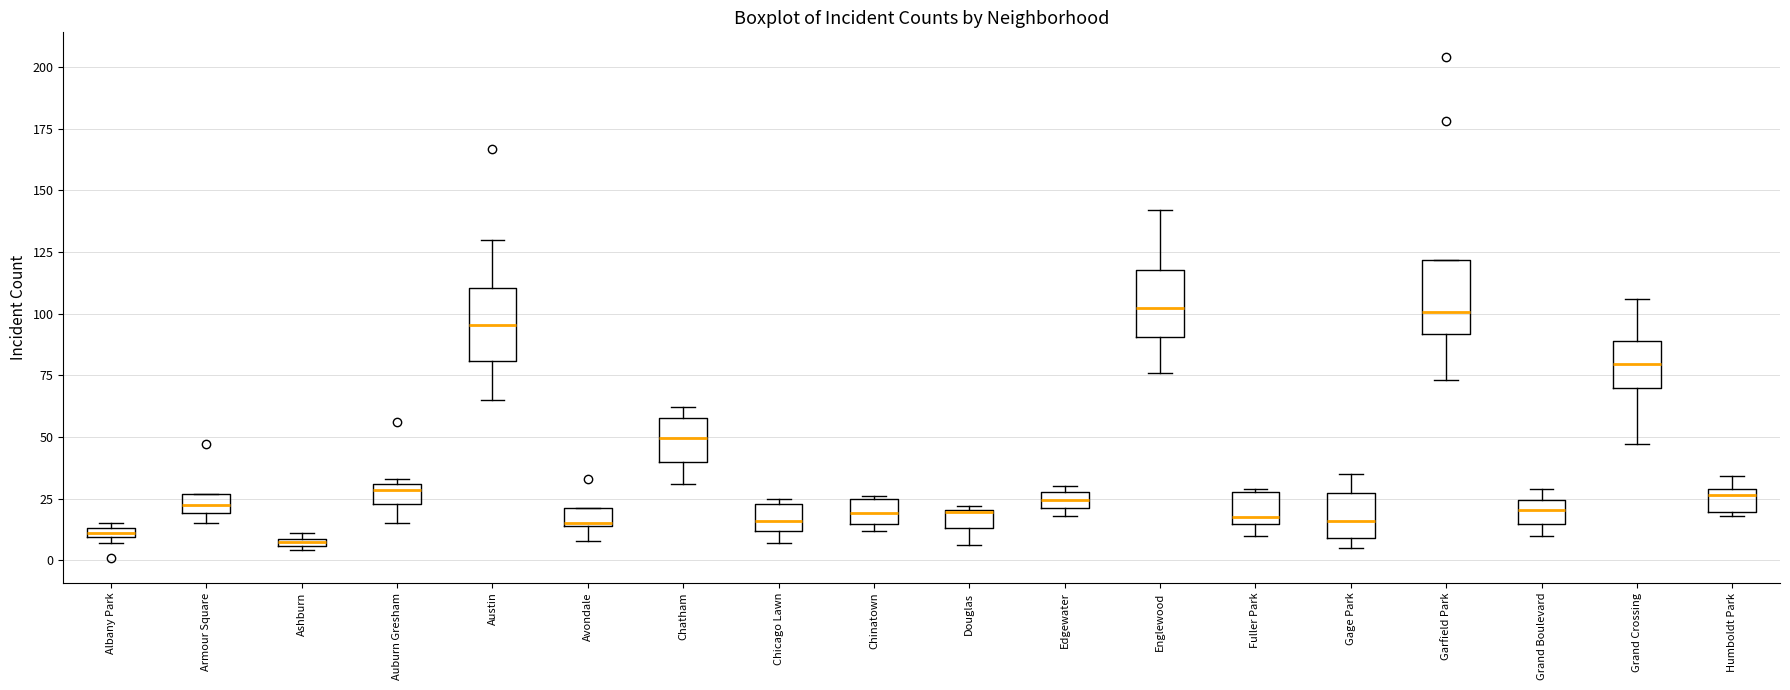

Where is the lower edge of the box for Auburn Gresham on the y-axis? The values are not printed on the chart, so give them approximately, as read against the axis.

25